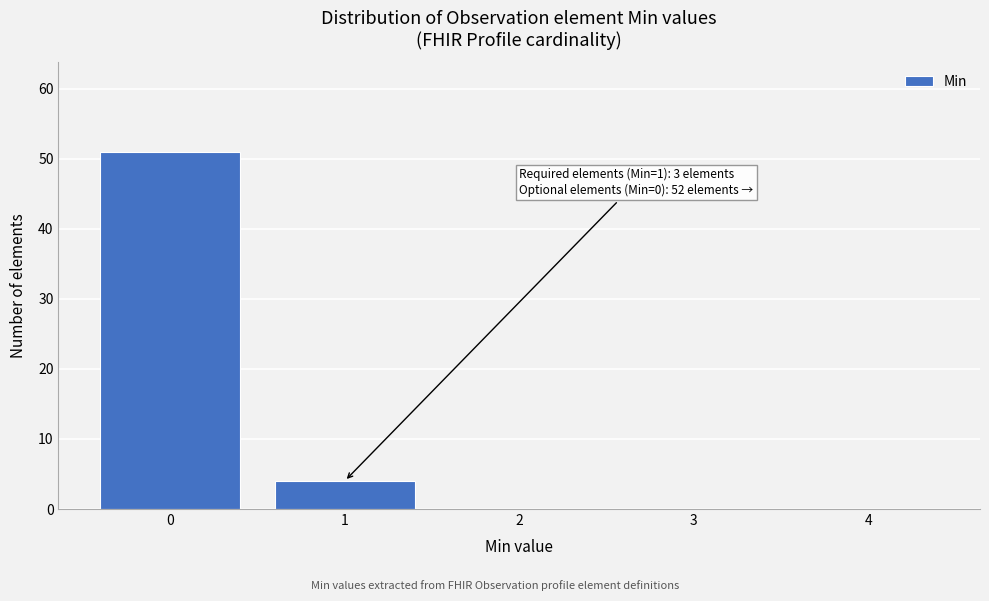

Reading right to left, transcribe all the data shown in this chart.

4=0	3=0	2=0	1=4	0=51